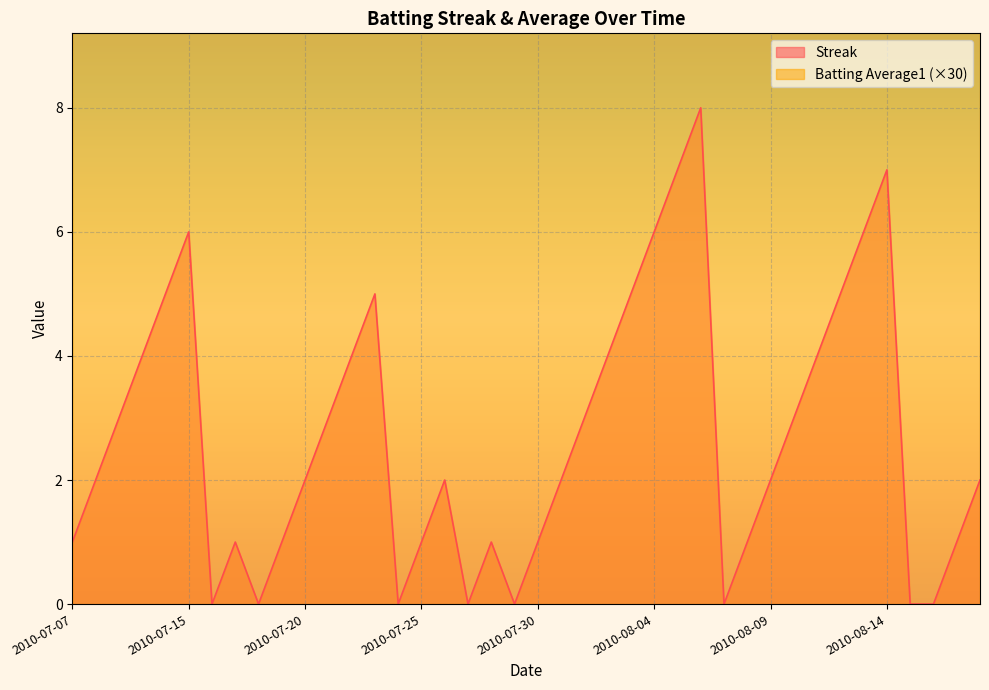

At which category does the chart reach its minimum across all series?

2010-07-16